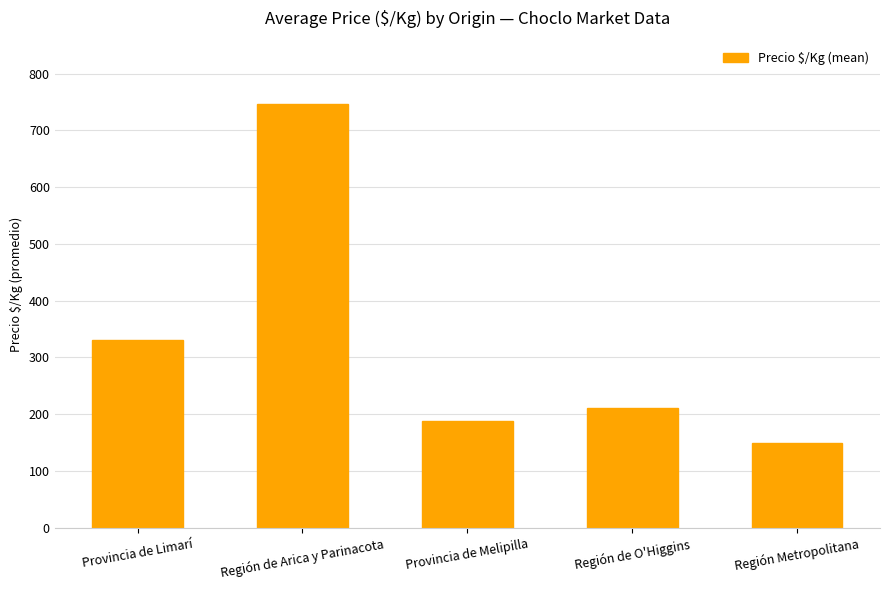

Rank the categories by value from highest to lowest.

Región de Arica y Parinacota, Provincia de Limarí, Región de O'Higgins, Provincia de Melipilla, Región Metropolitana